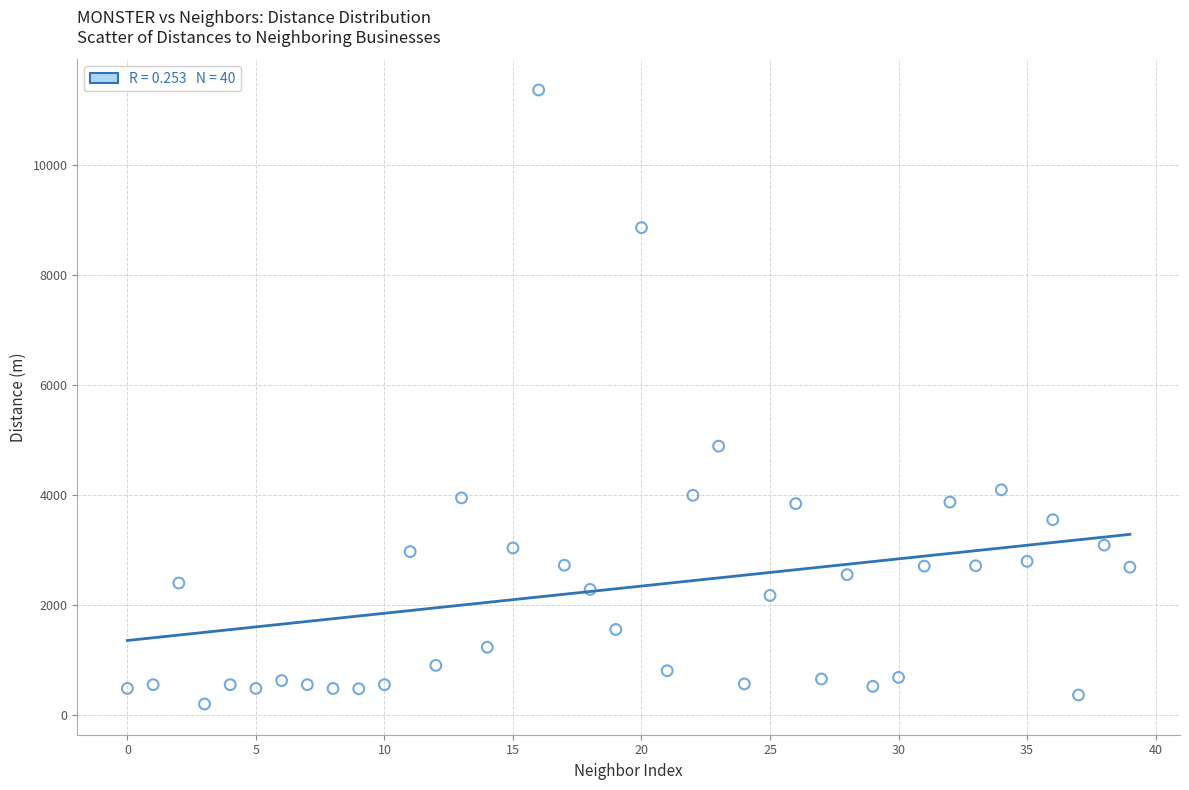

What is the range of Y values (max minus min)?

11160.1